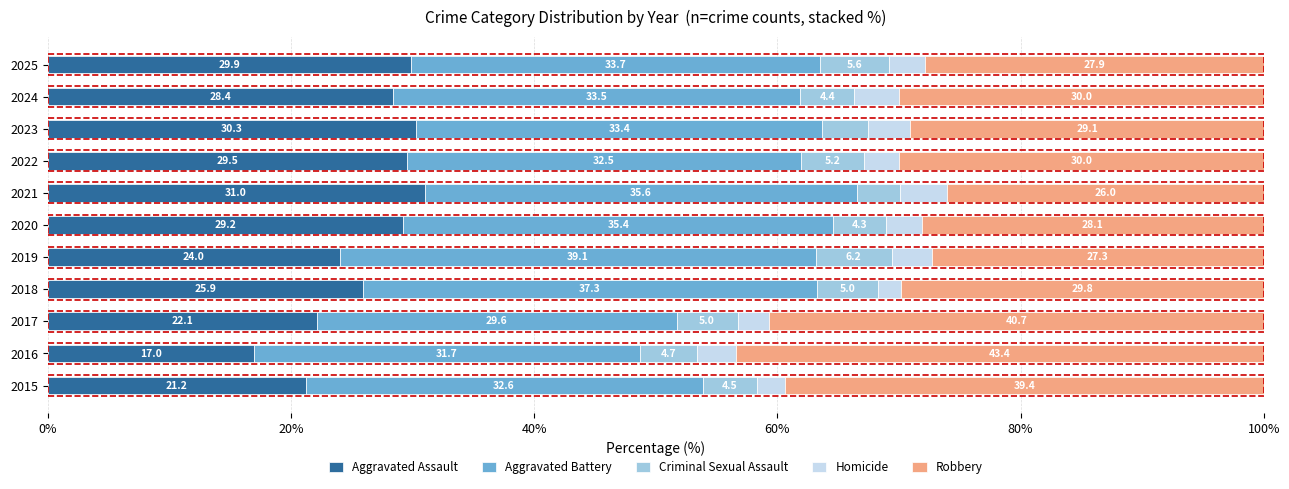

The value of Aggravated Assault at 2025 is 29.9. True or false?

True